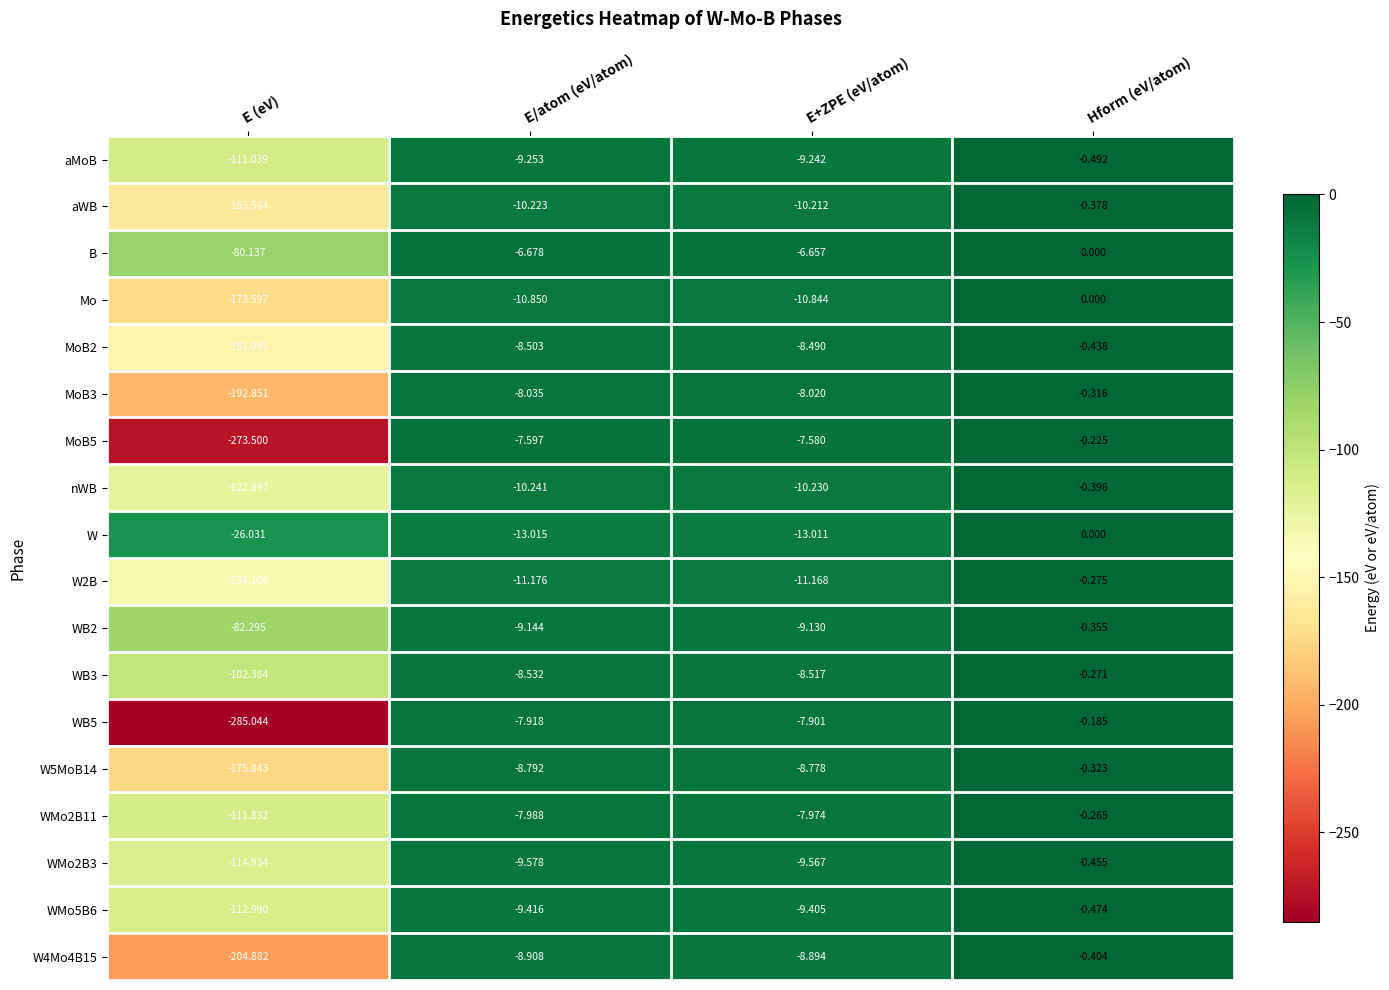

Between E/atom (eV/atom) and E+ZPE (eV/atom), which series saw the biggest shift?

B